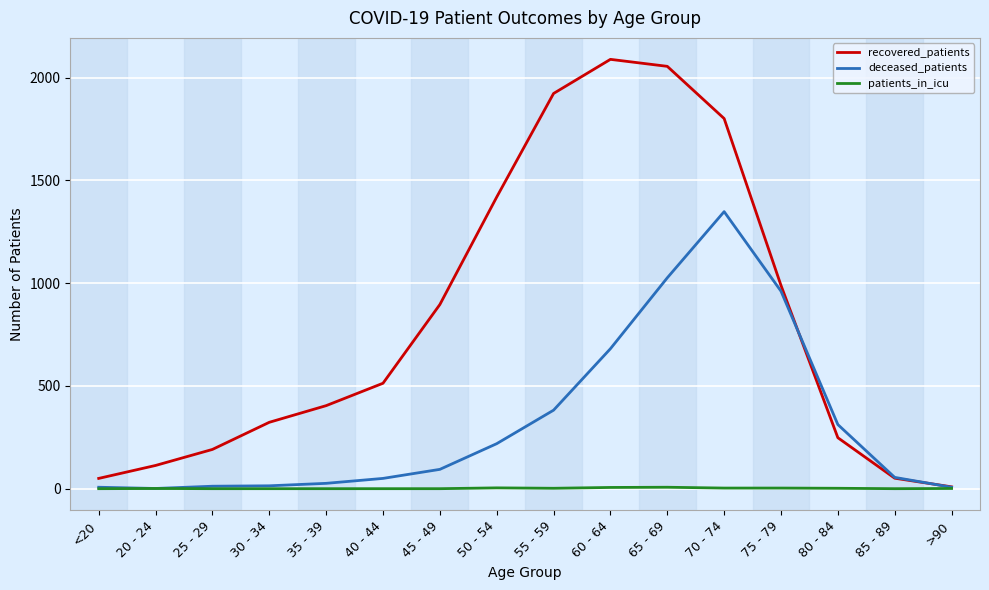

Which series has the largest total across all categories?

recovered_patients